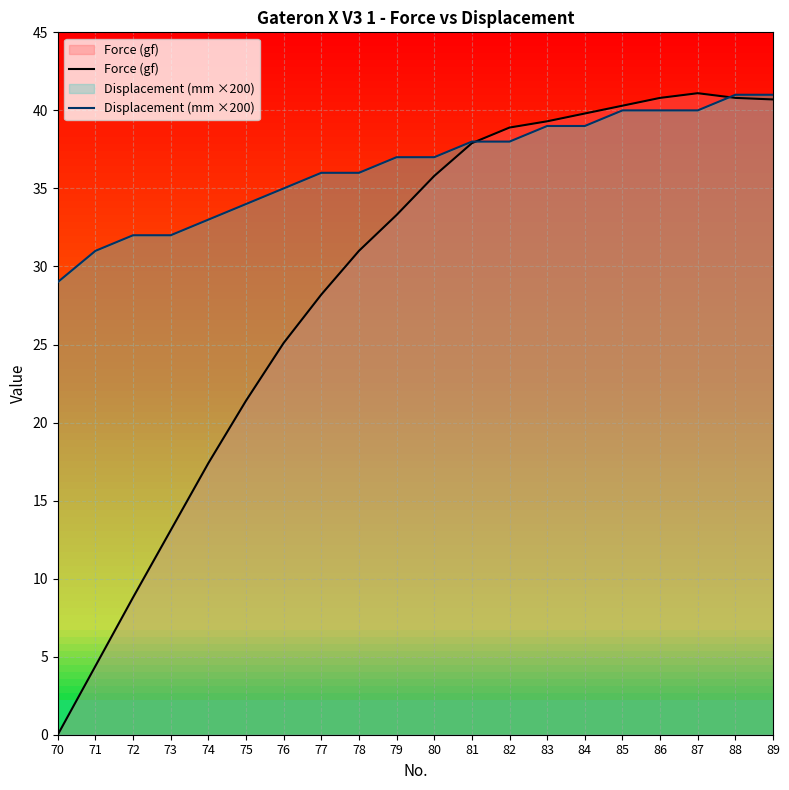

Which label corresponds to the smallest value in the chart?

70